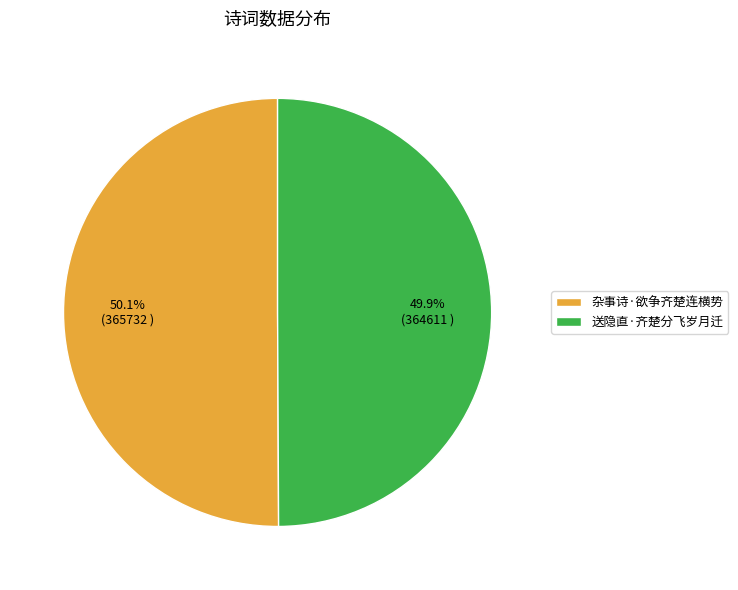

Is there a majority slice in this chart?

Yes